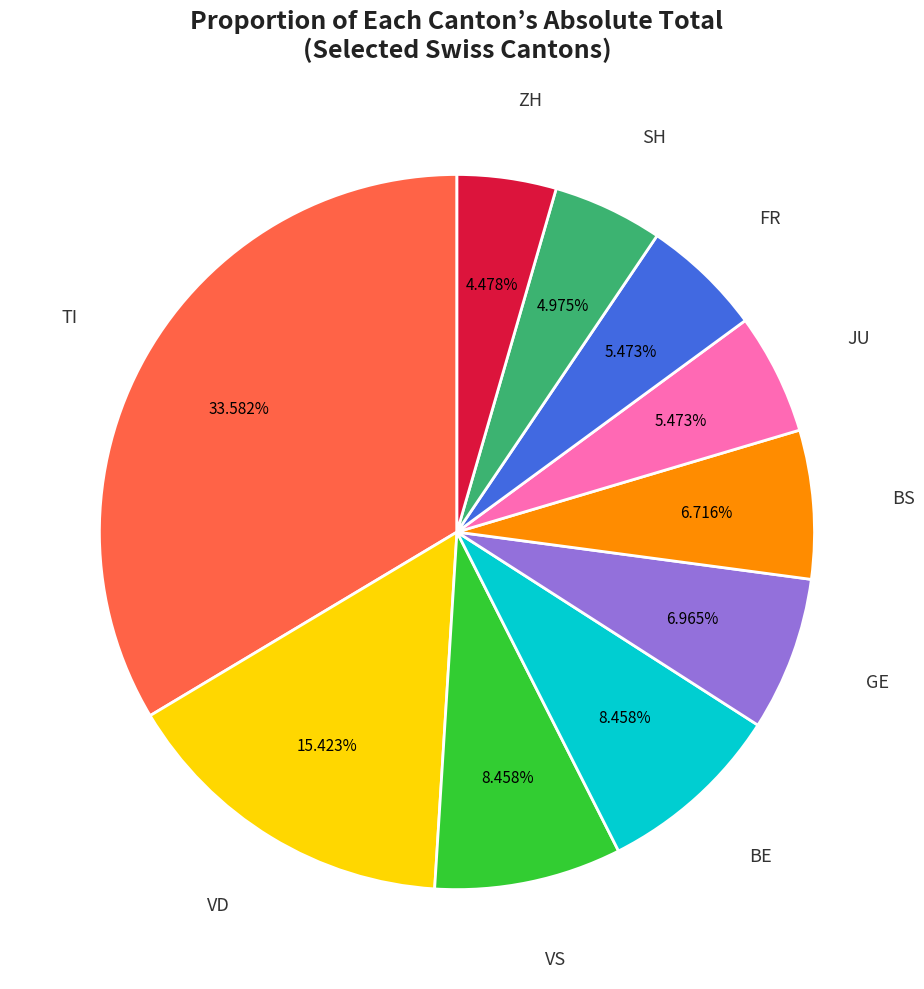

Do SH and JU together represent more than half of the pie?

No